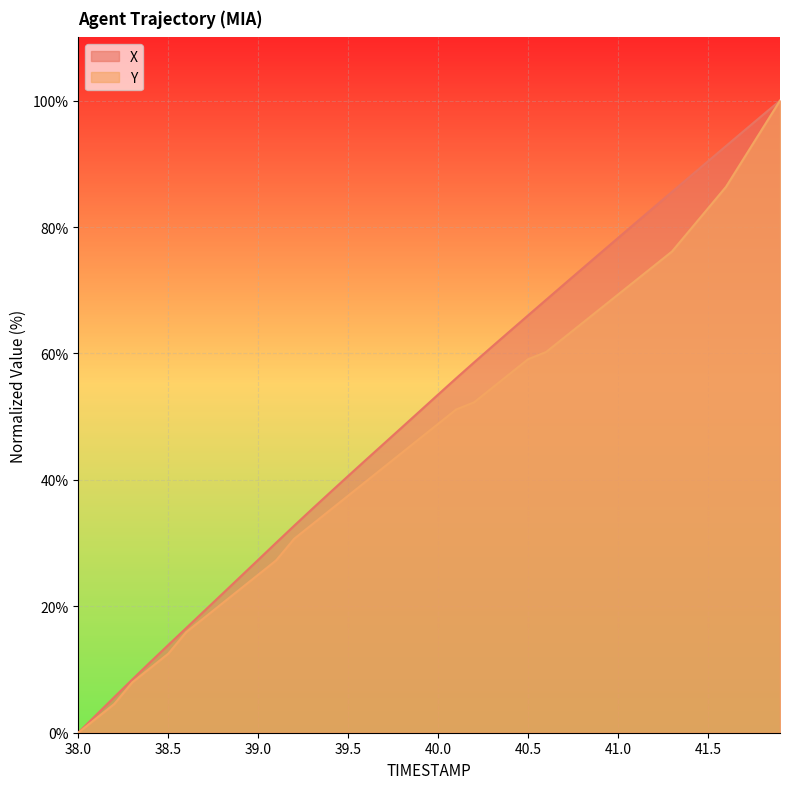

What is the sum of all X values?

2056.0